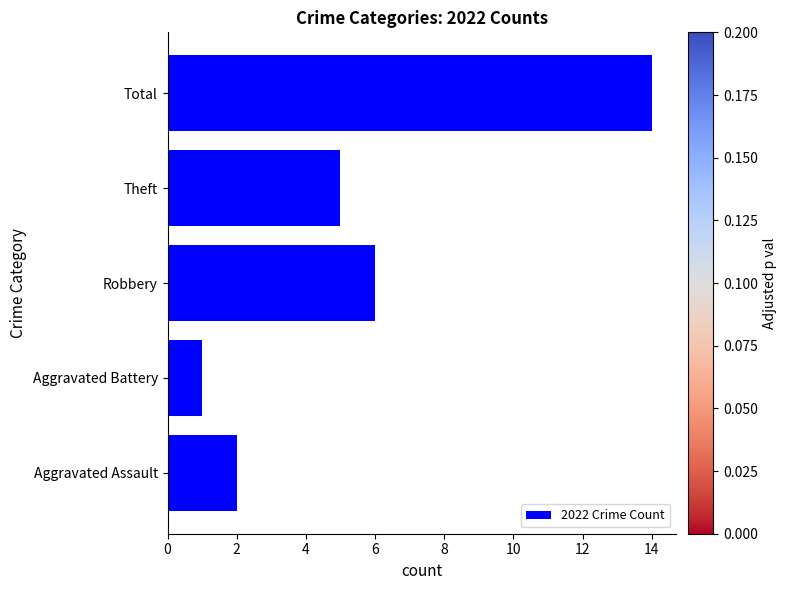

What is the average value?

6